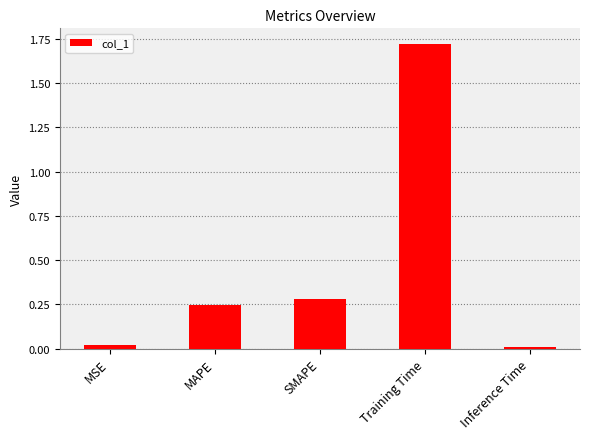

How many categories are shown in the chart?

5